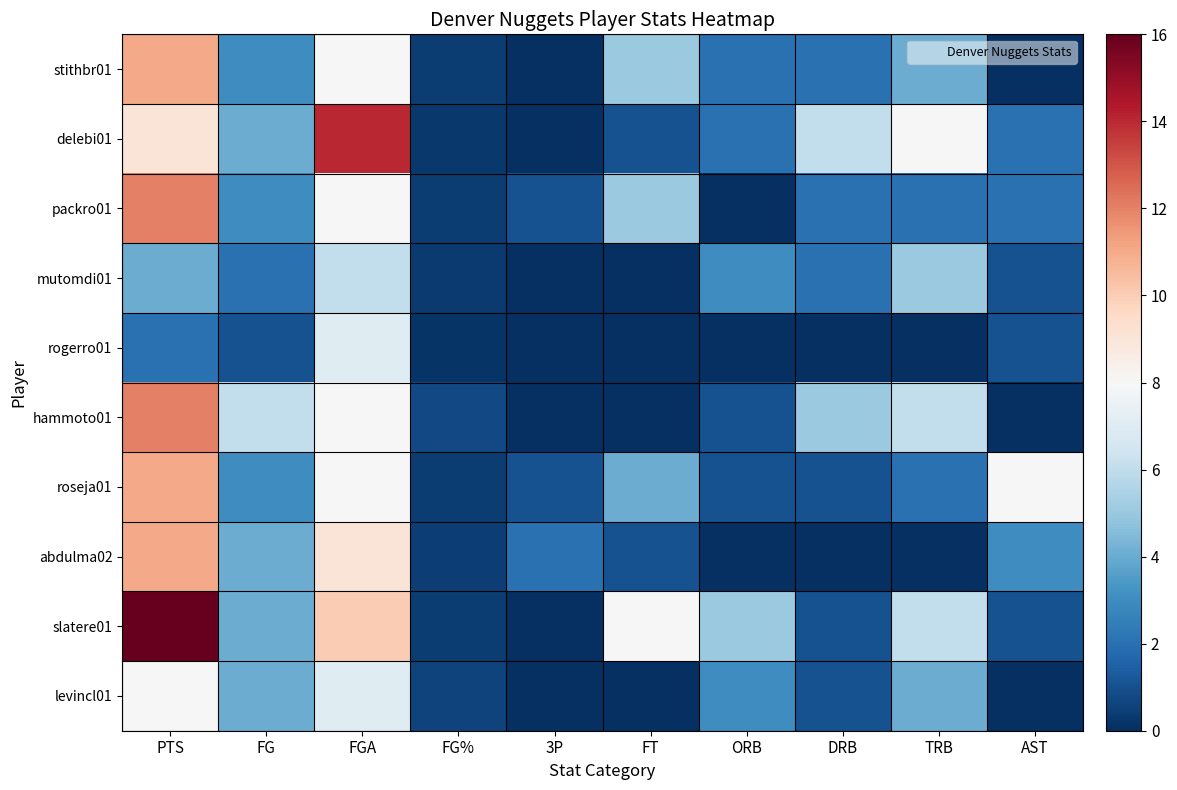

At TRB, list the series in order from smallest to largest.

rogerro01, abdulma02, packro01, roseja01, stithbr01, levincl01, mutomdi01, hammoto01, slatere01, delebi01